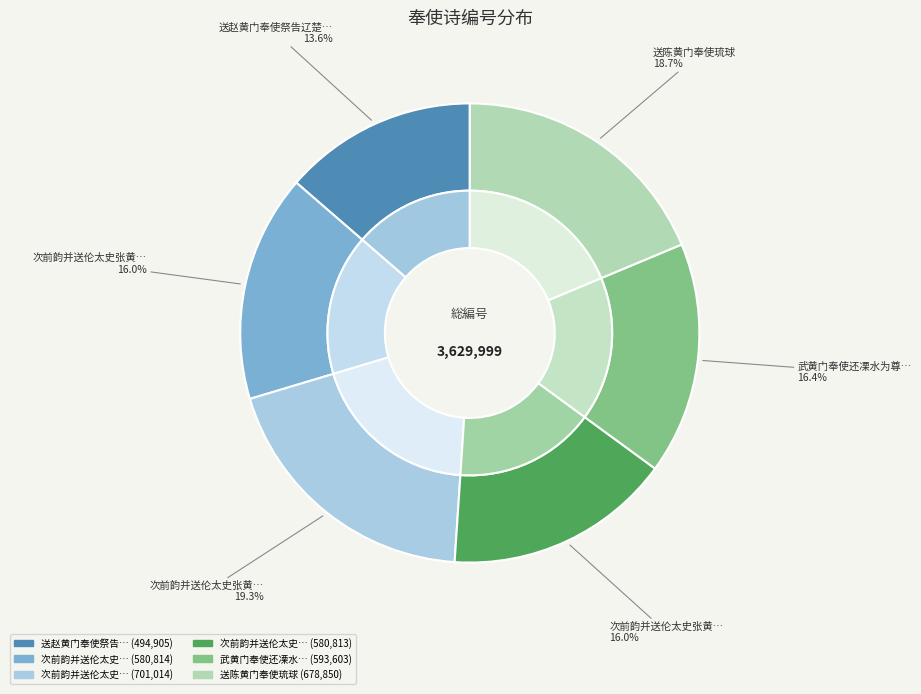

Rank the categories by value from highest to lowest.

次前韵并送伦太史张黄门奉使安南有序, 送陈黄门奉使琉球, 武黄门奉使还凓水为尊公寿, 次前韵并送伦太史张黄门奉使安南有序 其二, 次前韵并送伦太史张黄门奉使安南有序 其一, 送赵黄门奉使祭告辽楚二府得便归省